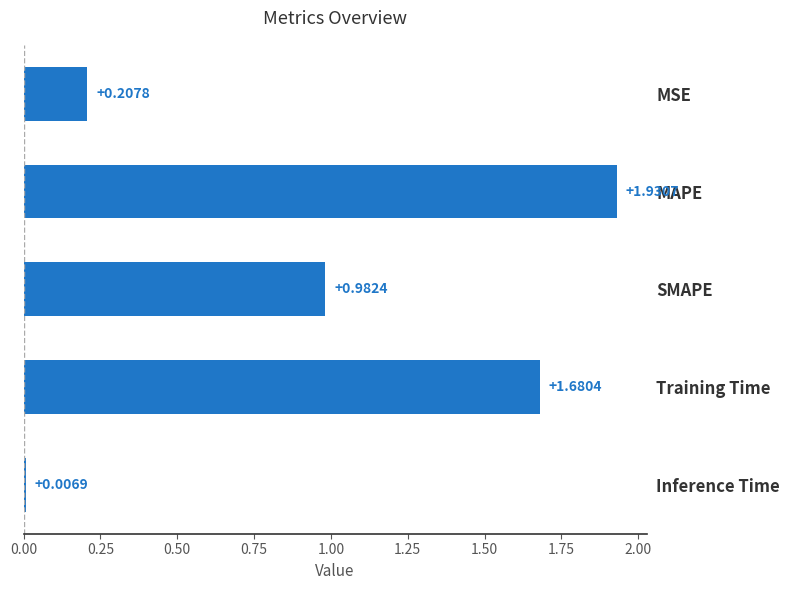

What is the sum of the values at SMAPE and MAPE?

2.9